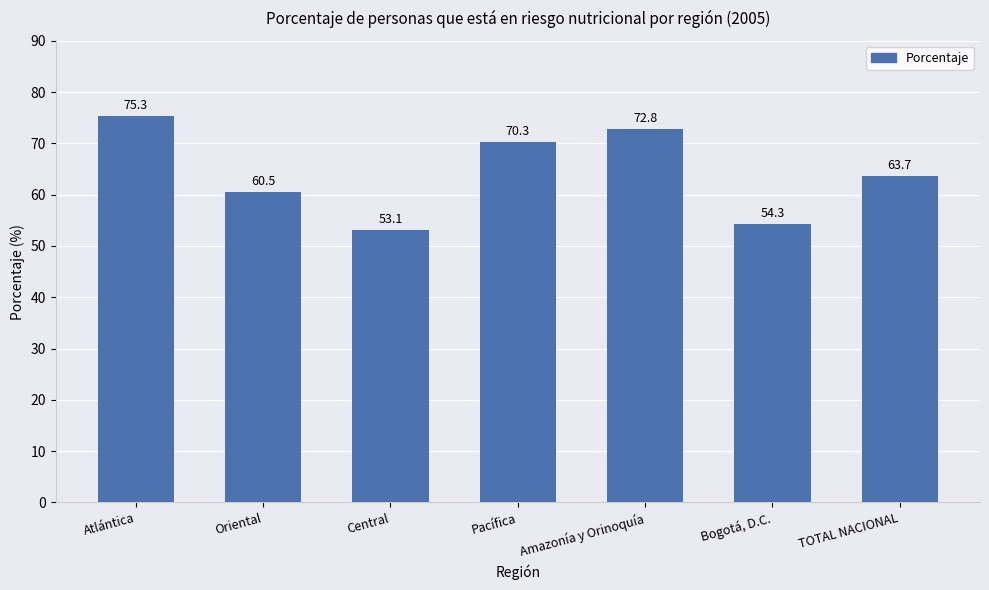

Which label corresponds to the largest value in the chart?

Atlántica